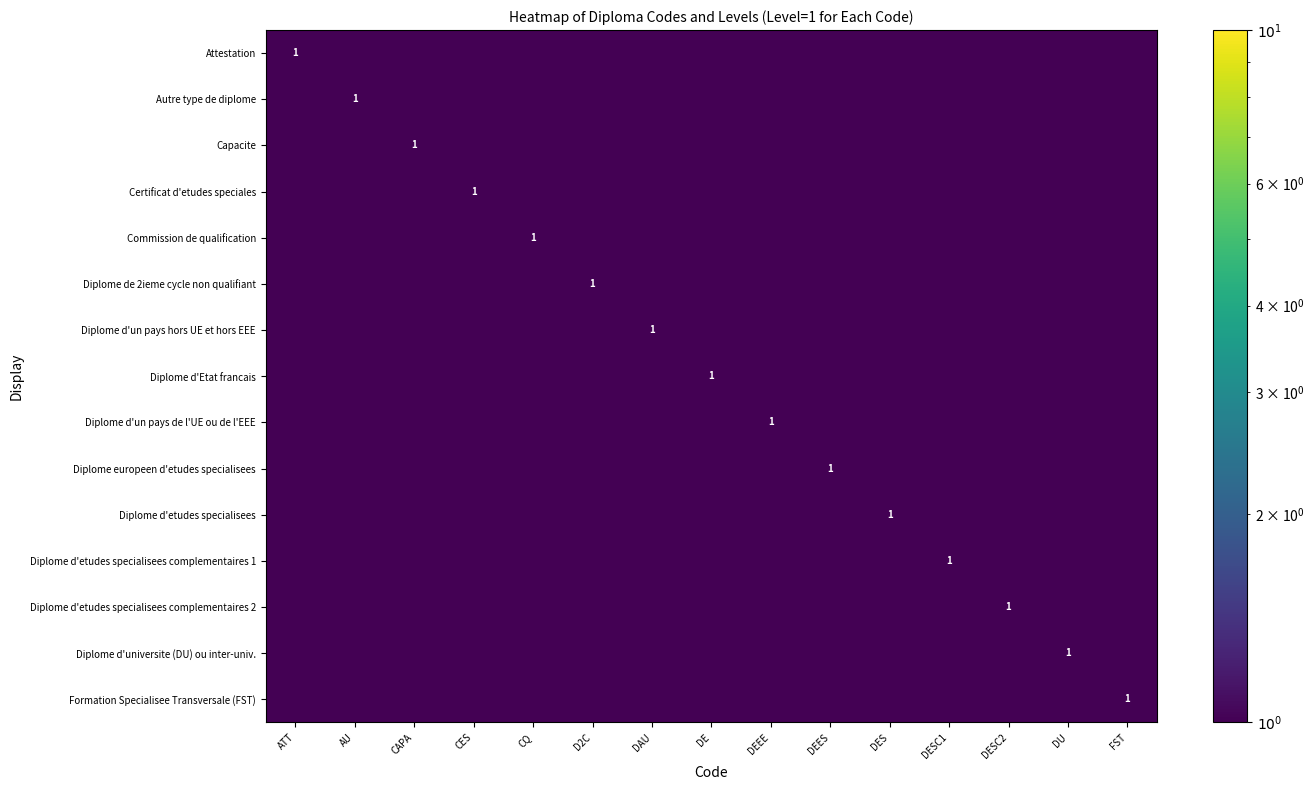

List the series in order of their peak value, highest first.

Attestation, Autre type de diplome, Capacite, Certificat d'etudes speciales, Commission de qualification, Diplome de 2ieme cycle non qualifiant, Diplome d'un pays hors UE et hors EEE, Diplome d'Etat francais, Diplome d'un pays de l'UE ou de l'EEE, Diplome europeen d'etudes specialisees, Diplome d'etudes specialisees, Diplome d'etudes specialisees complementaires 1, Diplome d'etudes specialisees complementaires 2, Diplome d'universite (DU) ou inter-univ., Formation Specialisee Transversale (FST)